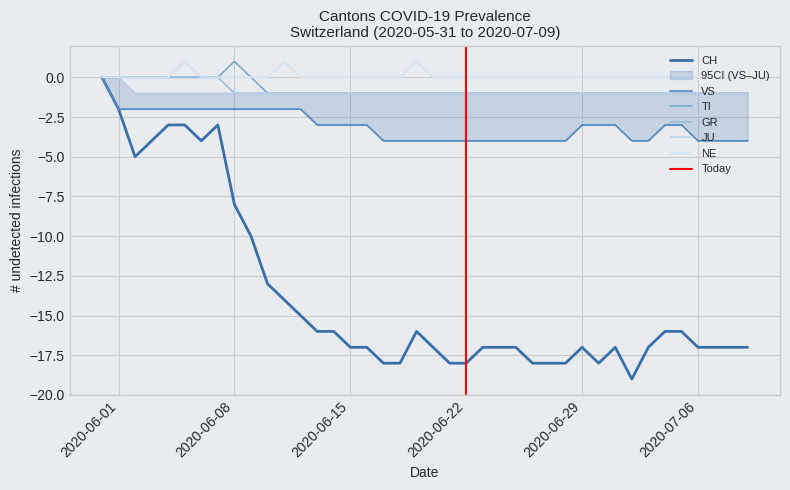

Reading left to right, extract all data points from this chart.

CH: 0	-2	-5	-4	-3	-3	-4	-3	-8	-10	-13	-14	-15	-16	-16	-17	-17	-18	-18	-16	-17	-18	-18	-17	-17	-17	-18	-18	-18	-17	-18	-17	-19	-17	-16	-16	-17	-17	-17	-17
VS: 0	-2	-2	-2	-2	-2	-2	-2	-2	-2	-2	-2	-2	-3	-3	-3	-3	-4	-4	-4	-4	-4	-4	-4	-4	-4	-4	-4	-4	-3	-3	-3	-4	-4	-3	-3	-4	-4	-4	-4
TI: 0	0	0	0	0	0	0	0	1	0	-1	-1	-1	-1	-1	-1	-1	-1	-1	-1	-1	-1	-1	-1	-1	-1	-1	-1	-1	-1	-1	-1	-1	-1	-1	-1	-1	-1	-1	-1
GR: 0	0	0	0	0	0	0	0	-1	-1	-1	-1	-1	-1	-1	-1	-1	-1	-1	-1	-1	-1	-1	-1	-1	-1	-1	-1	-1	-1	-1	-1	-1	-1	-1	-1	-1	-1	-1	-1
JU: 0	0	-1	-1	-1	-1	-1	-1	-1	-1	-1	-1	-1	-1	-1	-1	-1	-1	-1	-1	-1	-1	-1	-1	-1	-1	-1	-1	-1	-1	-1	-1	-1	-1	-1	-1	-1	-1	-1	-1
NE: 0	0	0	0	0	1	0	0	0	0	0	1	0	0	0	0	0	0	0	1	0	0	0	0	0	0	0	0	0	0	0	0	0	0	0	0	0	0	0	0